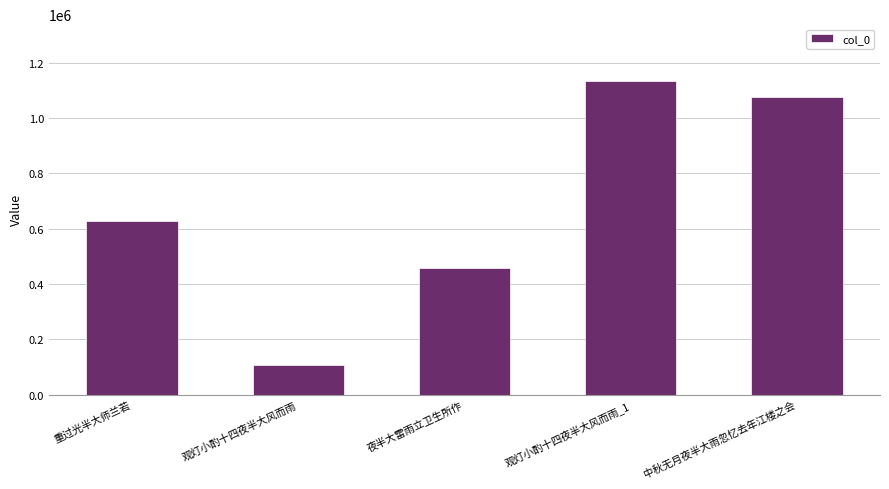

Where is the data nearest to the value 620467?

重过光半大师兰若